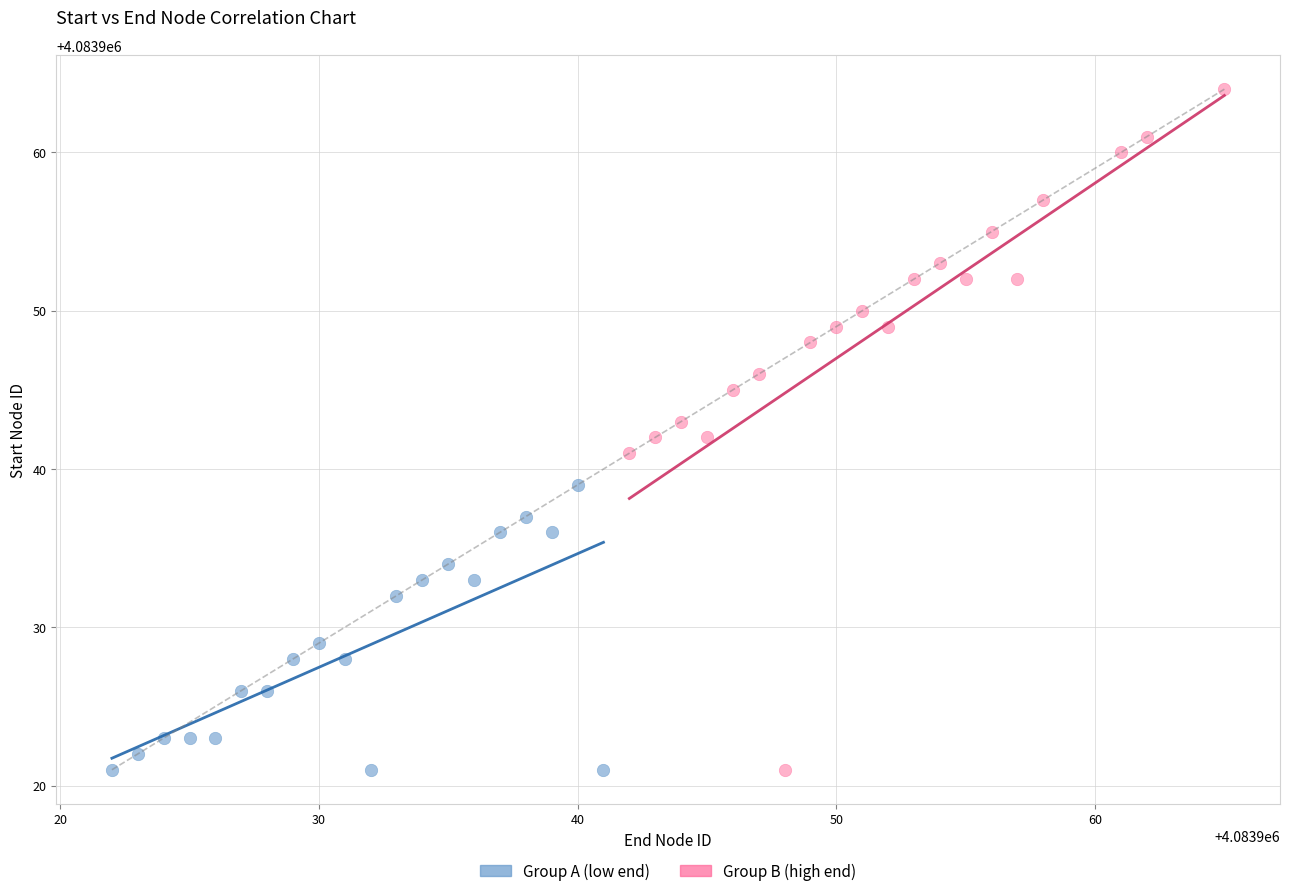

Which series has the widest spread of Y values?

Group B (high end)